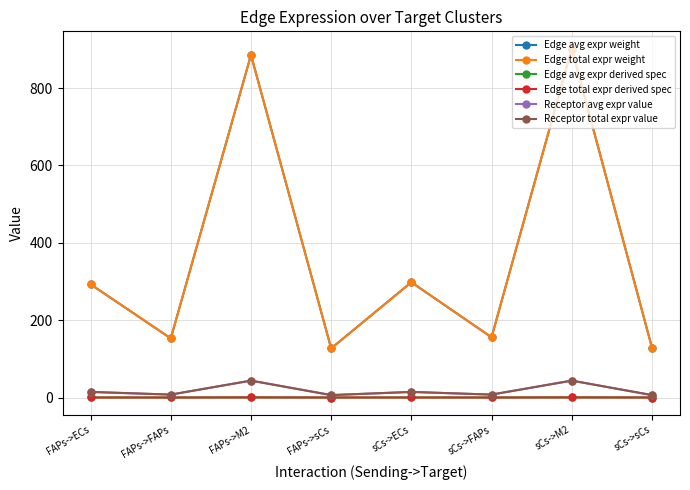

What is the sum of the Edge avg expr weight values at FAPs->ECs and sCs->sCs?

422.0